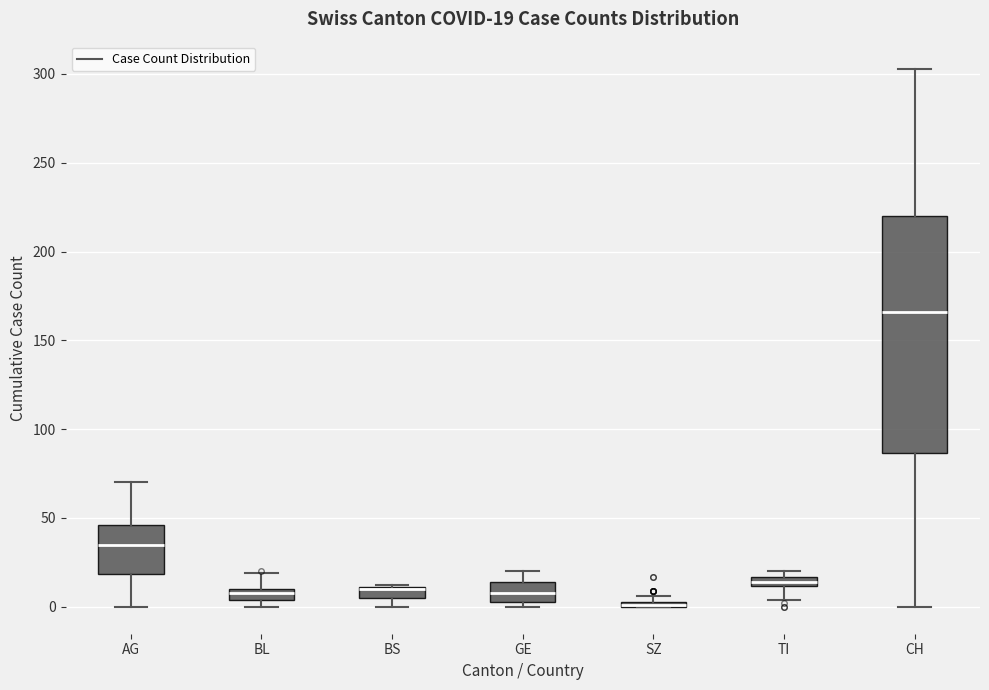

Which box is the tallest, from its lower edge to its upper edge?

CH